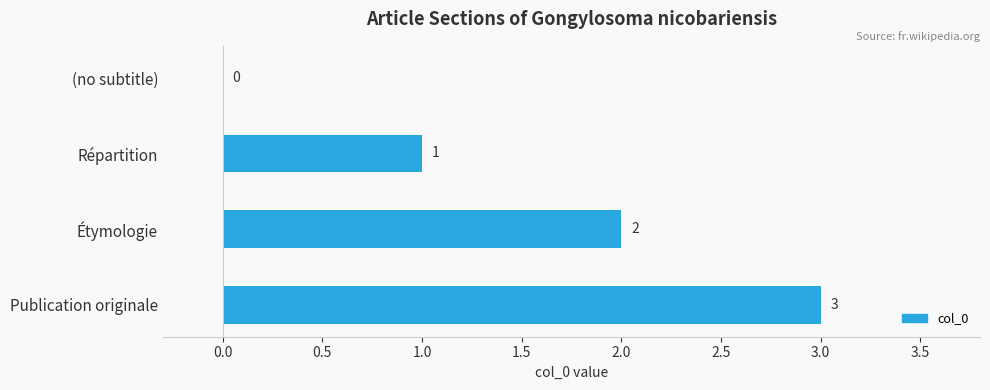

At which label is the value closest to 1?

Répartition